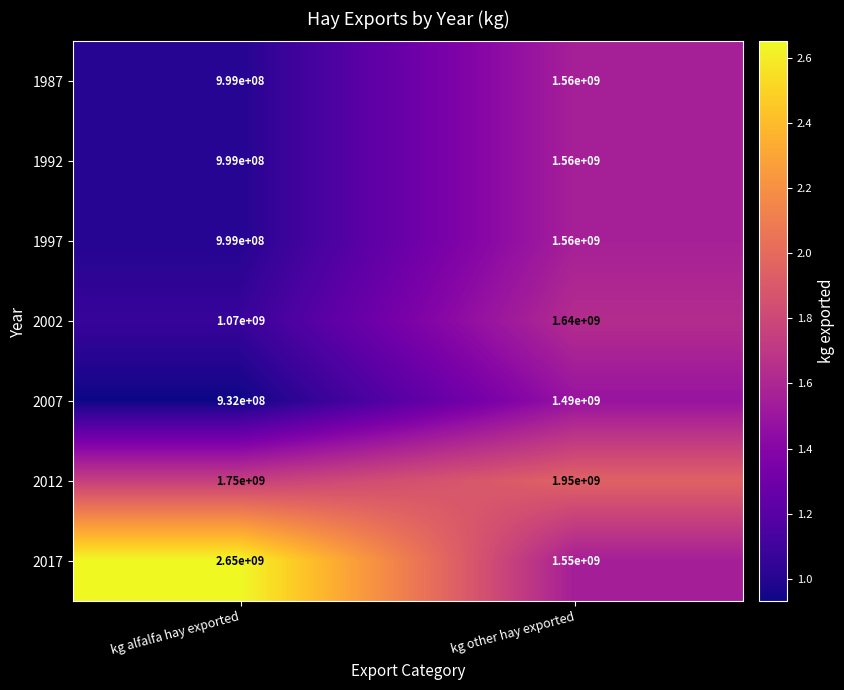

Which series changed the most between kg alfalfa hay exported and kg other hay exported?

2017